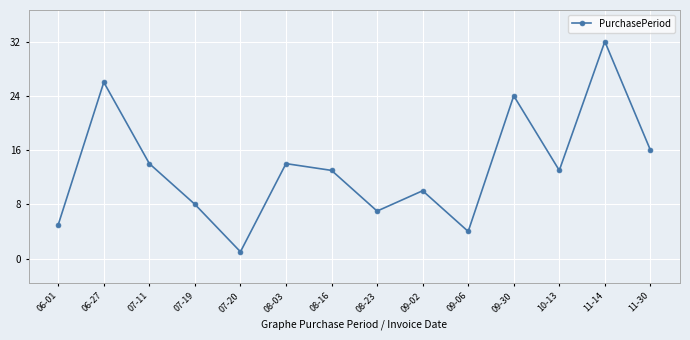

The value at 11-14 is 53. True or false?

False